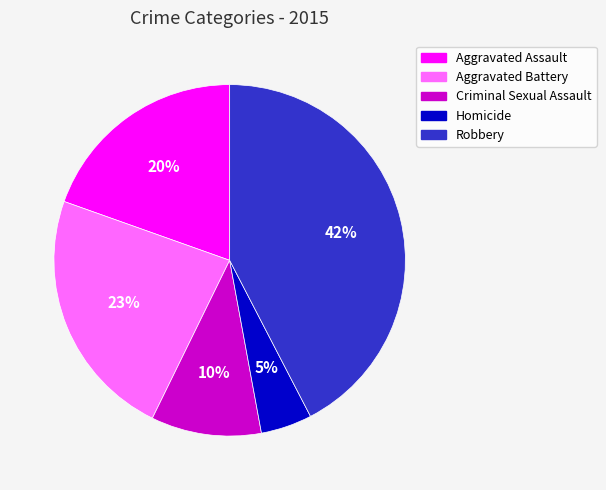

Which has a higher value, Homicide or Criminal Sexual Assault?

Criminal Sexual Assault